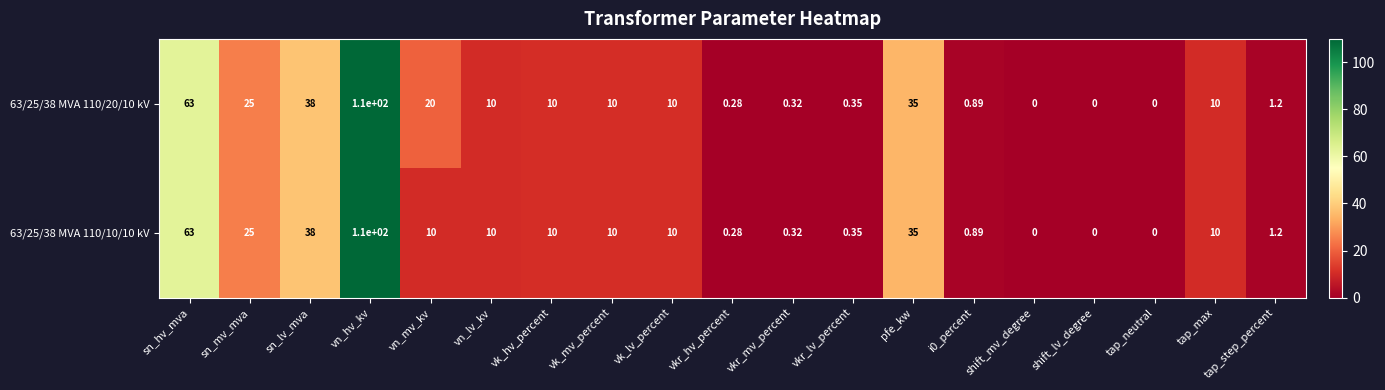

Where does the 63/25/38 MVA 110/20/10 kV series first go above 10?

sn_hv_mva